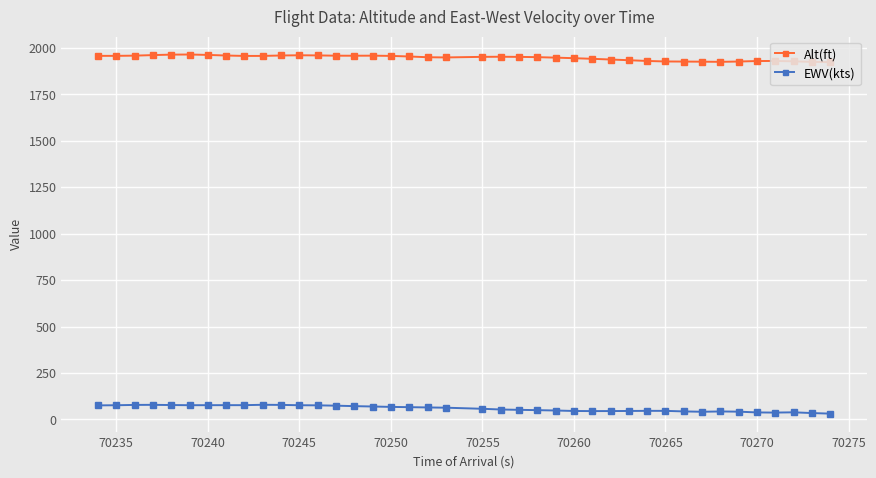

What is the maximum value for EWV(kts)?

79.0